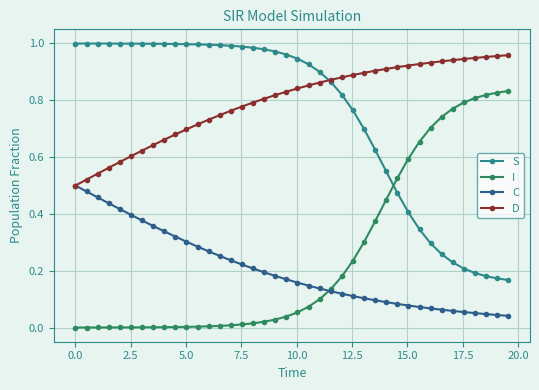

True or false: C and S intersect in this chart.

False